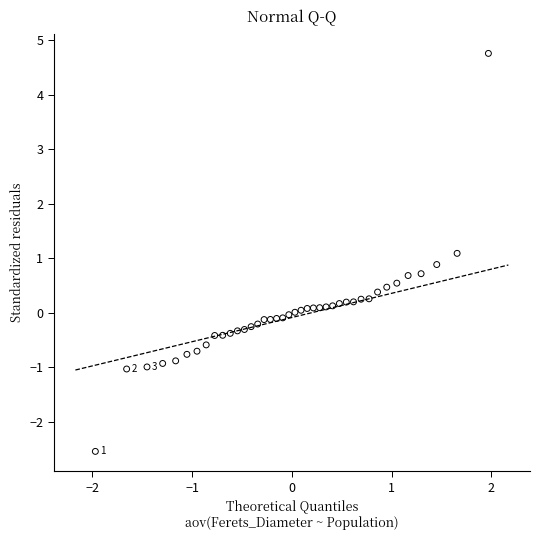

What is the range of X values (max minus min)?

3.9